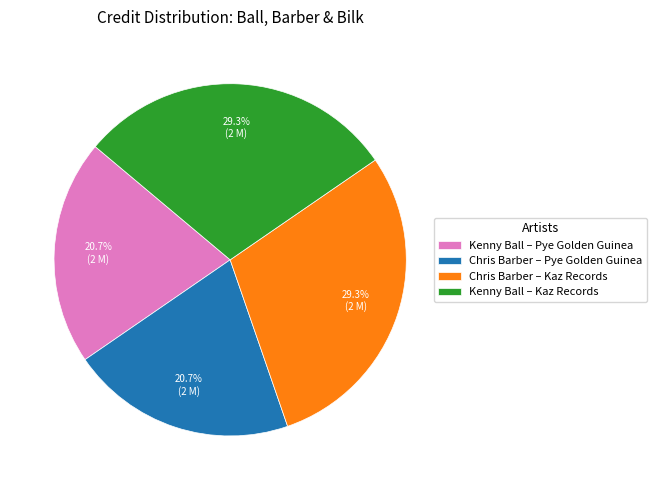

What percentage is NOT represented by Chris Barber – Pye Golden Guinea?

79.3%